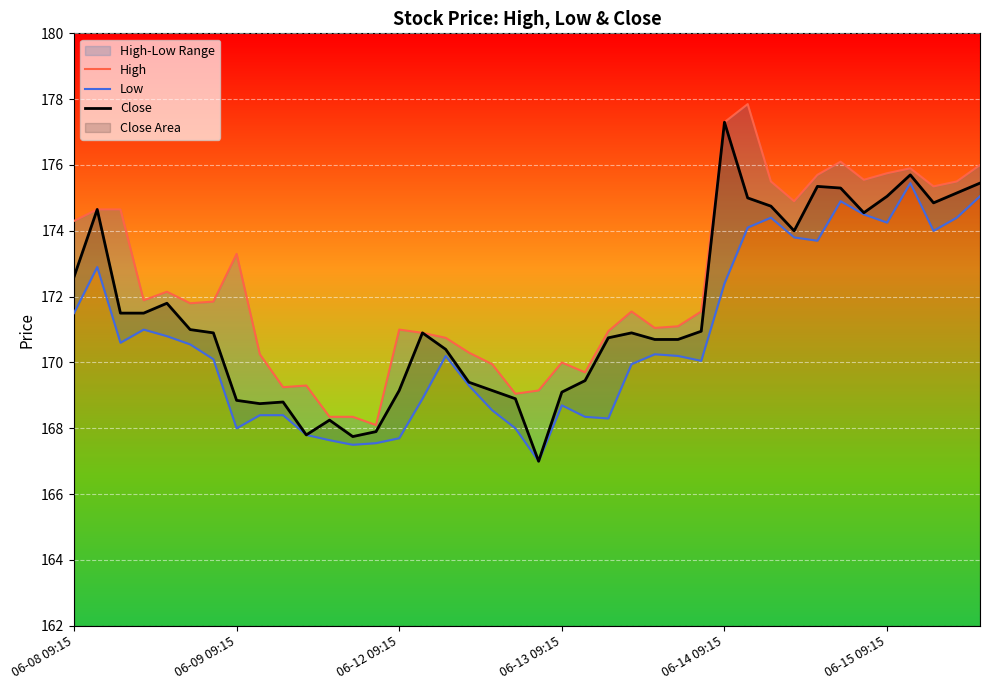

At which label does Close reach its peak?

06-14 09:15